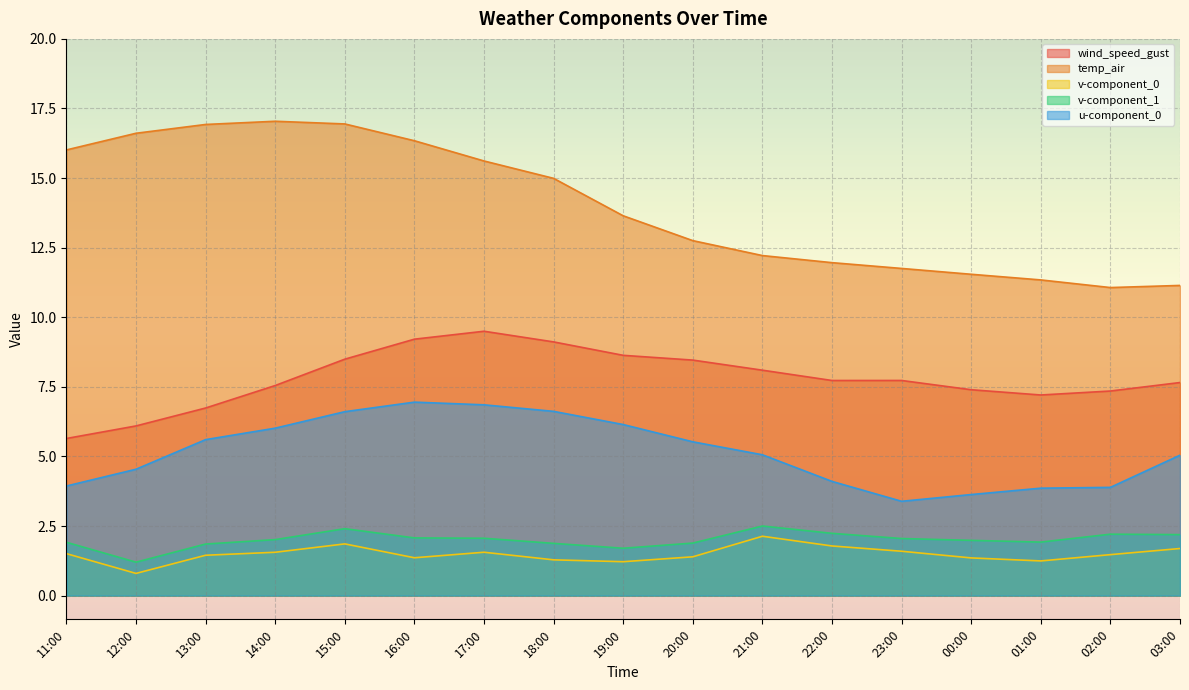

List the labels in order of u-component_0 value, smallest first.

23:00, 00:00, 01:00, 02:00, 11:00, 22:00, 12:00, 03:00, 21:00, 20:00, 13:00, 14:00, 19:00, 15:00, 18:00, 17:00, 16:00